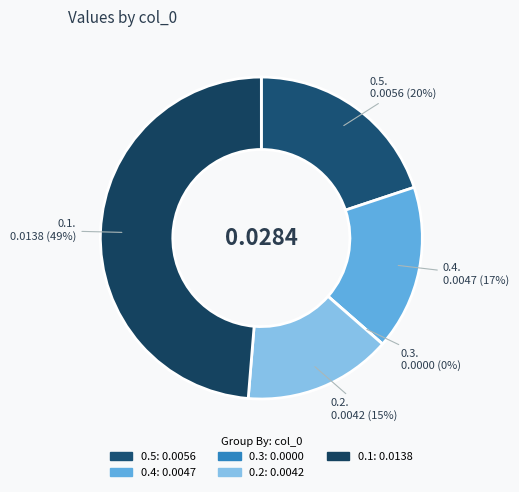

True or false: 0.1 accounts for 49% of the total.

True